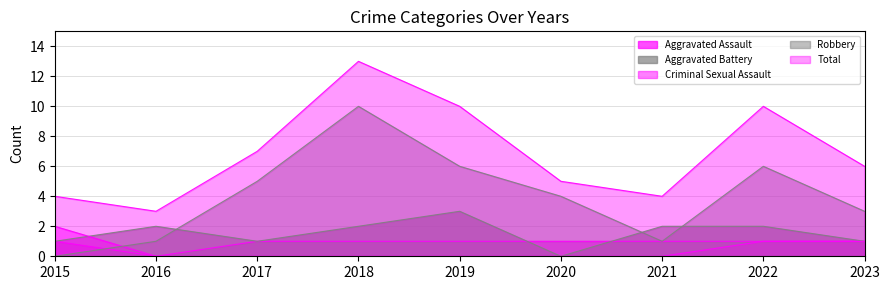

What are all the series names shown in the legend?

Aggravated Assault, Aggravated Battery, Criminal Sexual Assault, Robbery, Total